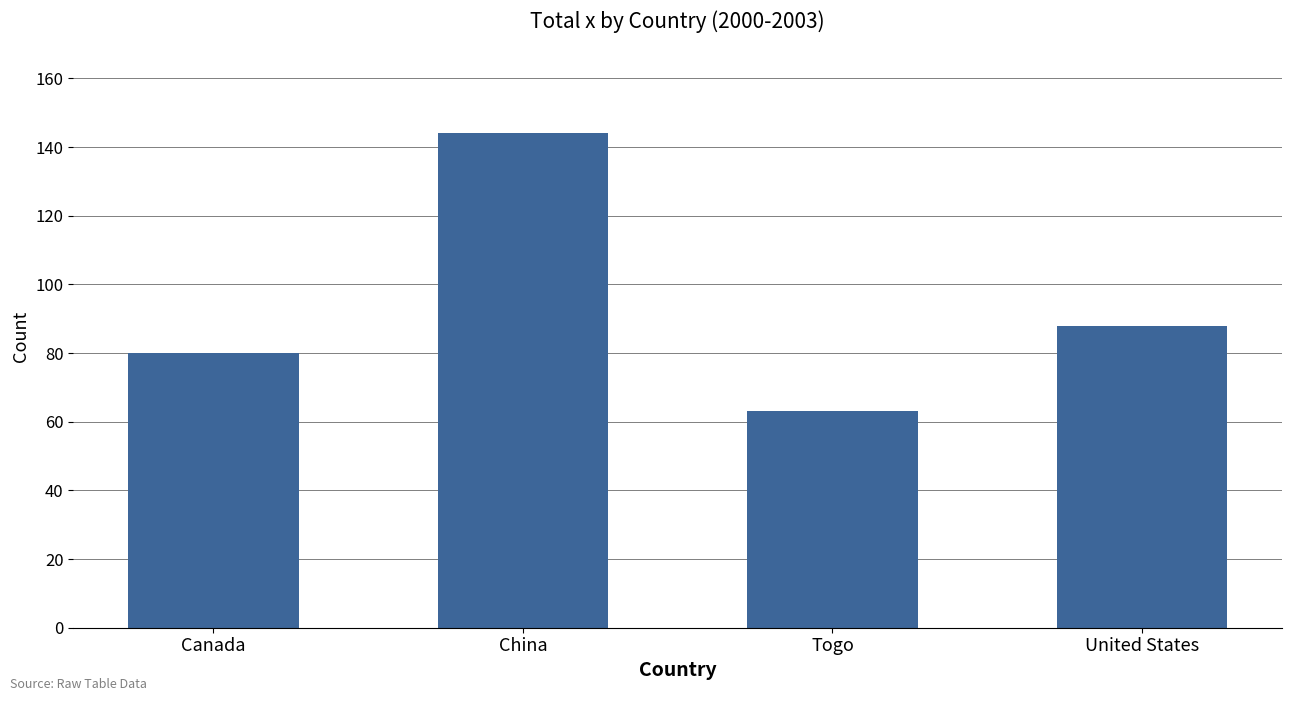

At which label is the value closest to 103?

United States